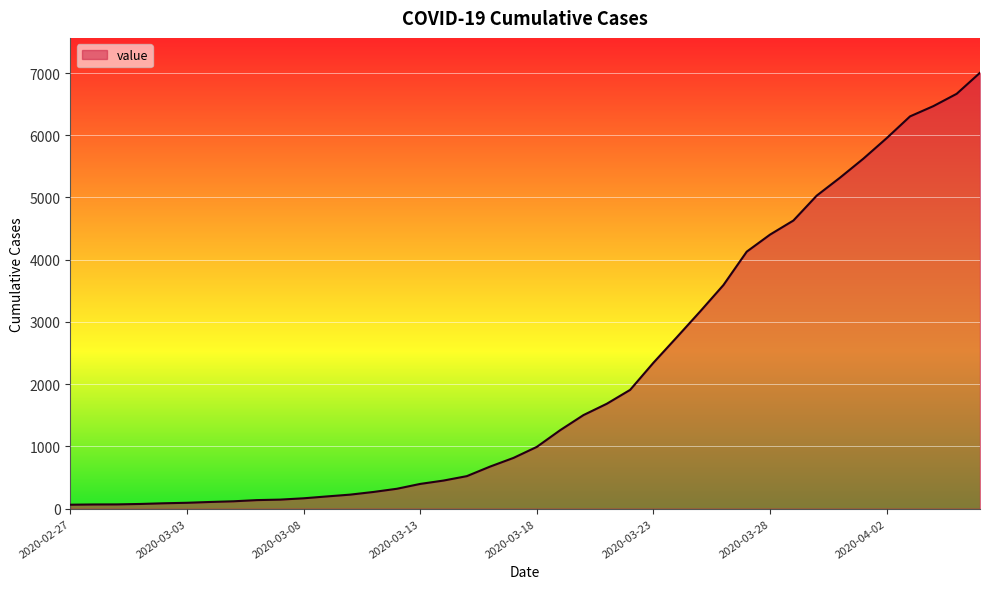

What is the maximum value shown in the chart?

7004